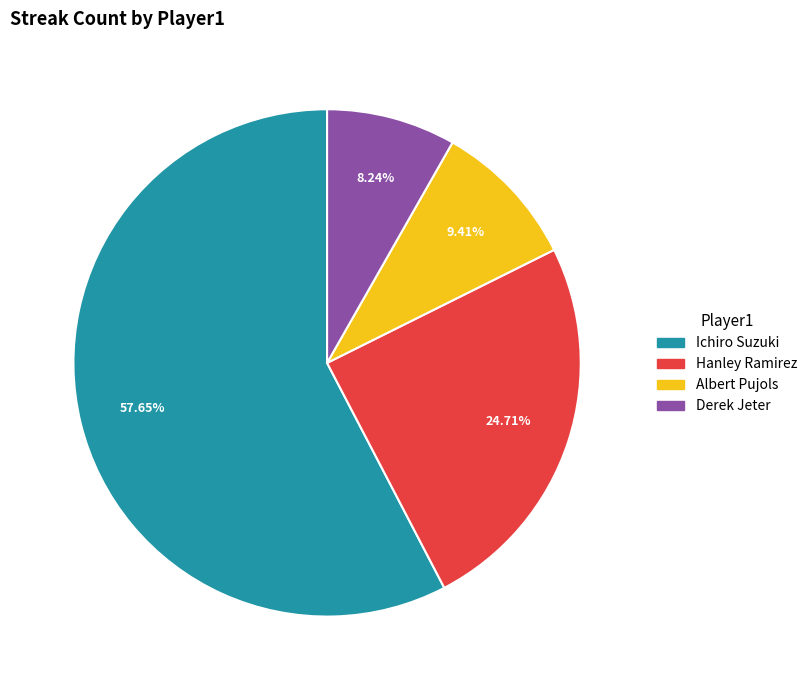

Is it true that Albert Pujols is 9% of the pie?

True